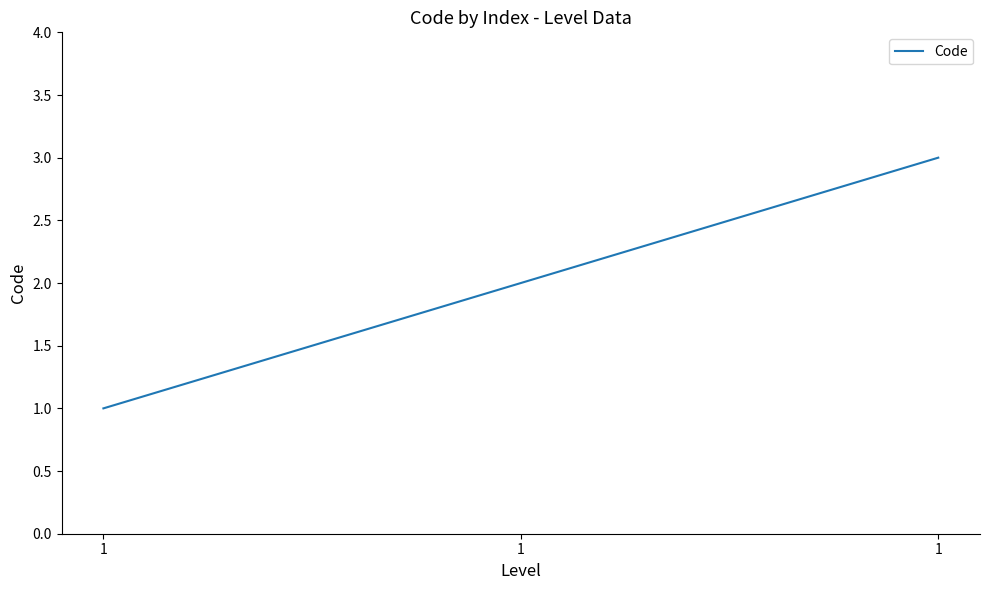

Count the number of data series in this chart.

1